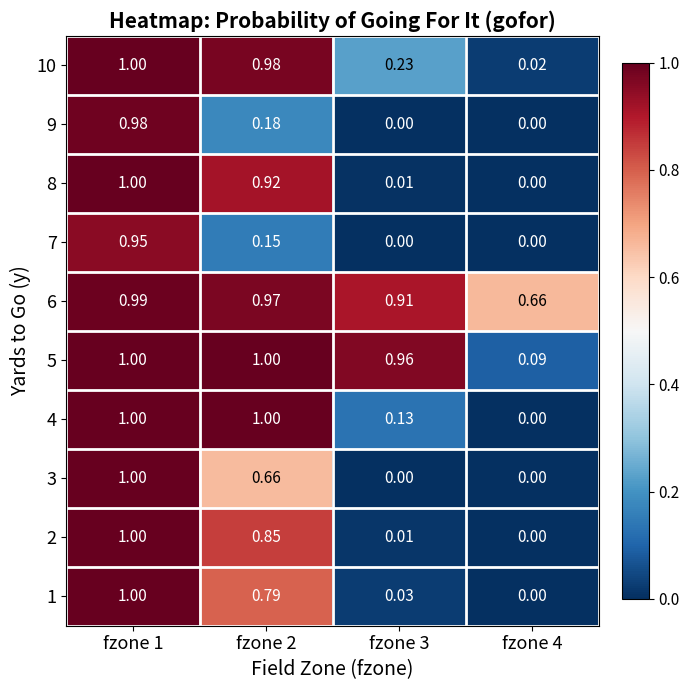

What is the total value across all series at fzone 3?

2.3